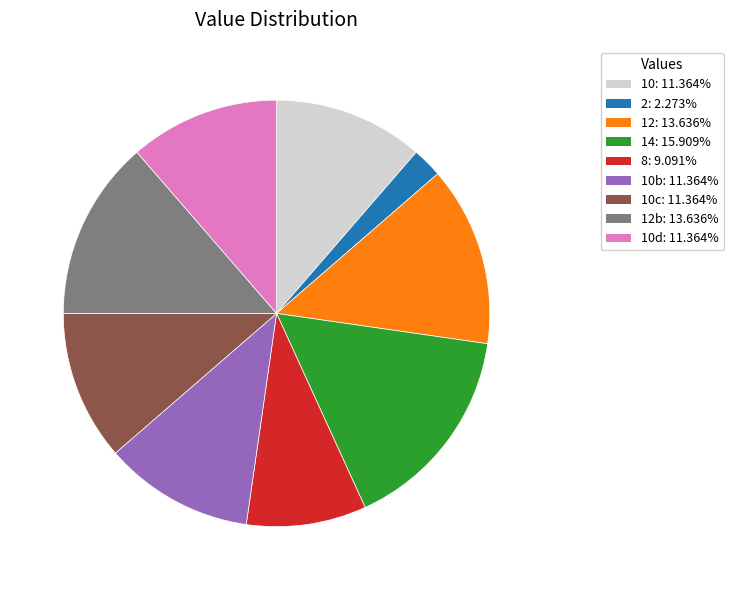

Count the number of slices in the pie.

9